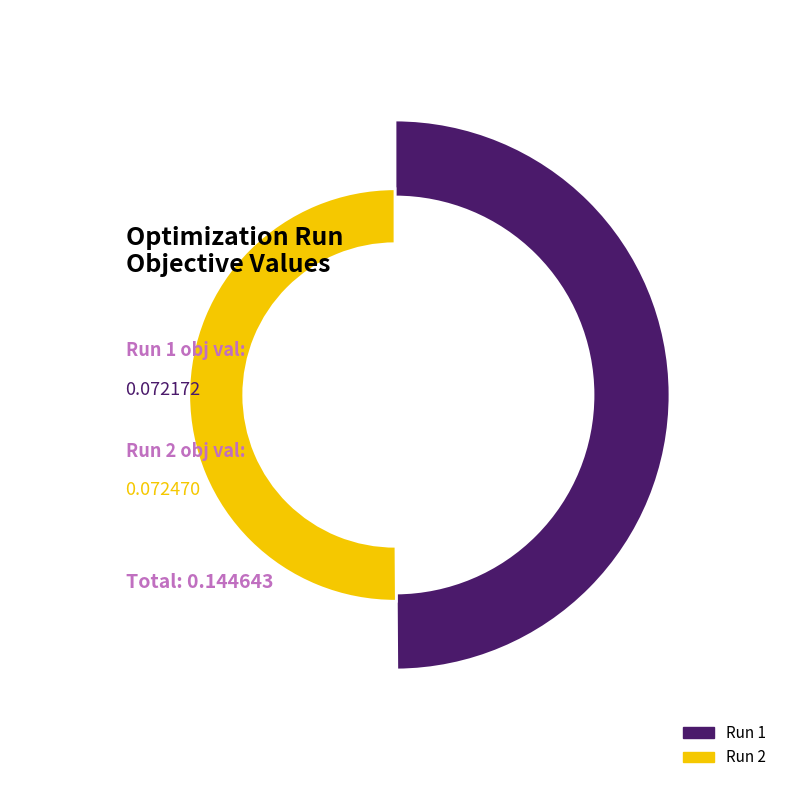

To the nearest percent, what percentage of the pie is Run 1?

50%